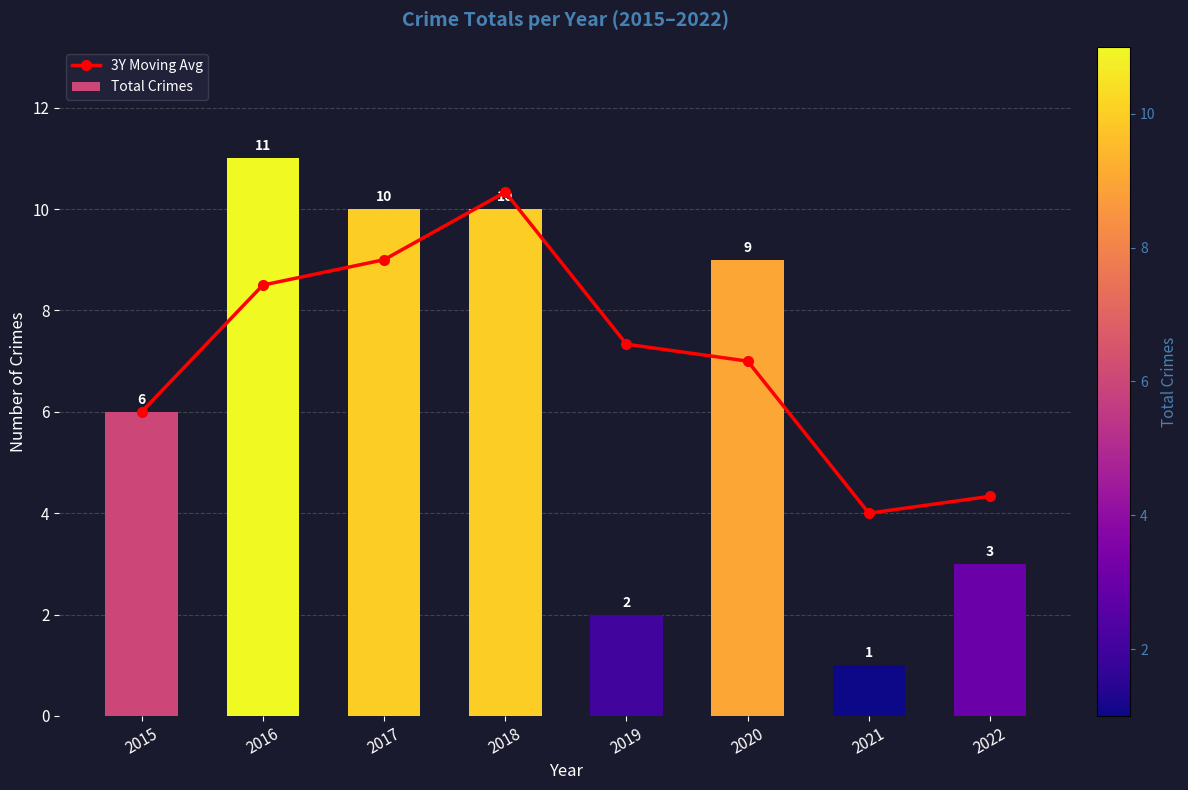

At how many categories does at least one series exceed 3?

8